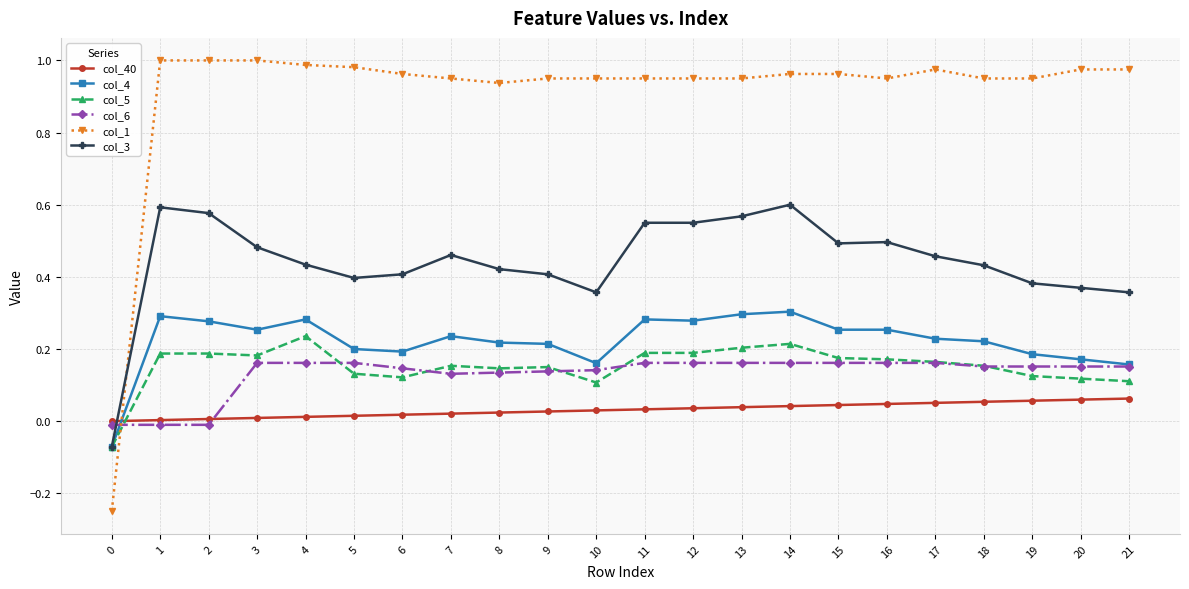

List the series in order of their peak value, highest first.

col_1, col_3, col_4, col_5, col_6, col_40